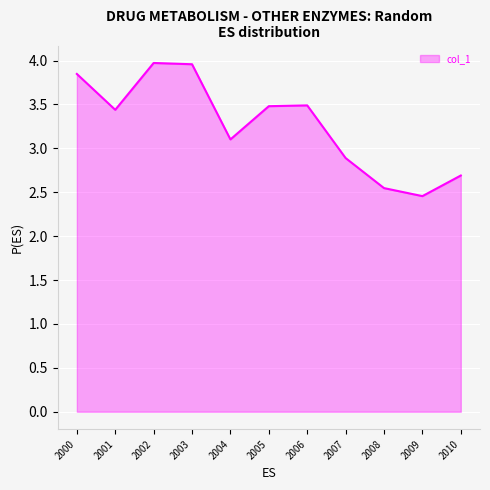

At which label does the data first exceed 3?

2000